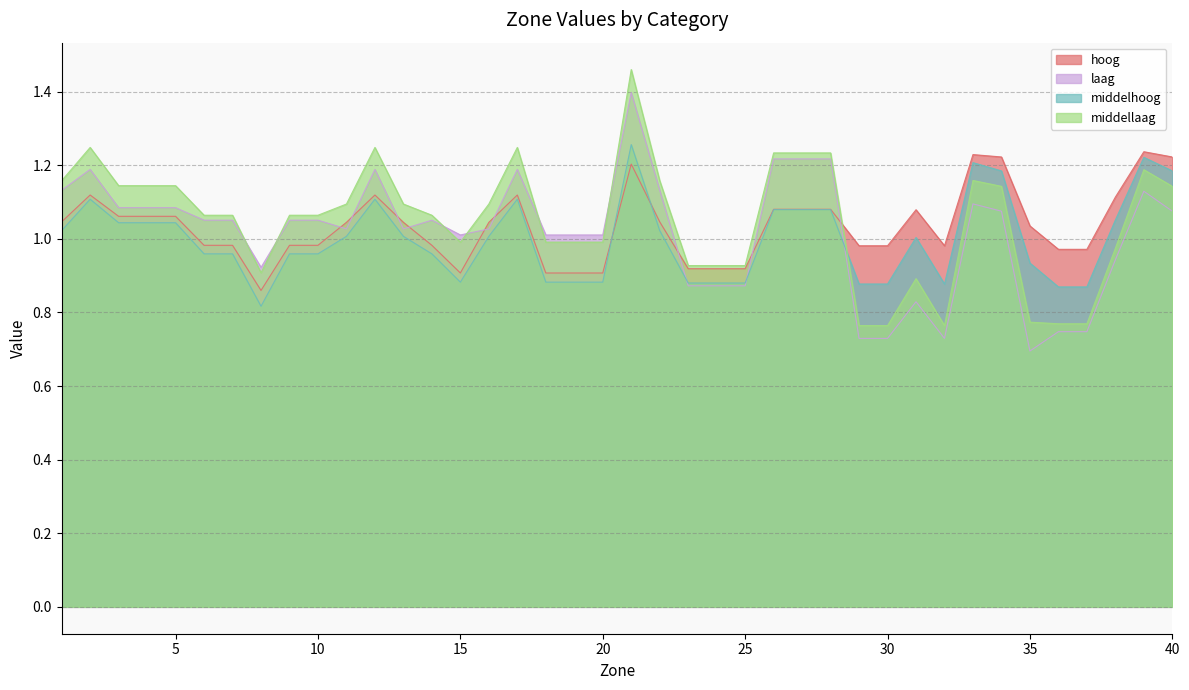

Where is the first local minimum for laag?

4